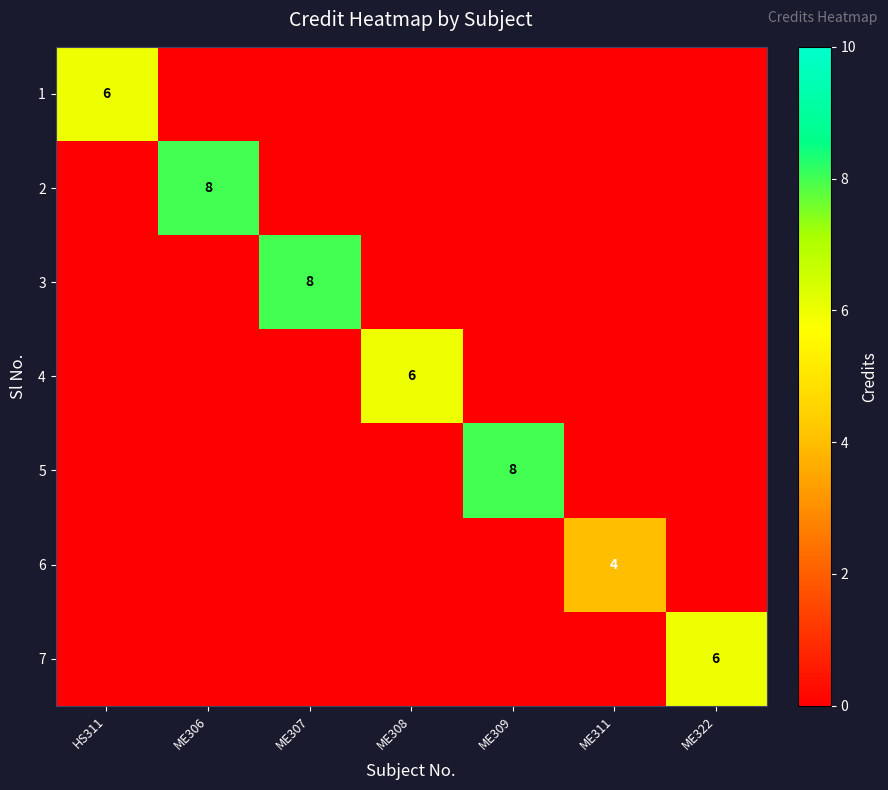

Is it true that 4 equals 2 at ME308?

False